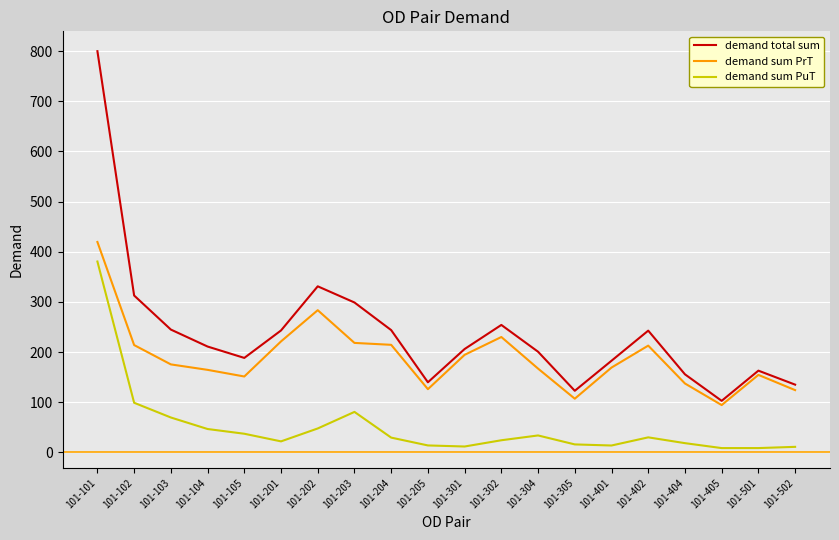

Is the value of demand sum PuT at 101-201 greater than the value of demand total sum at 101-201?

No